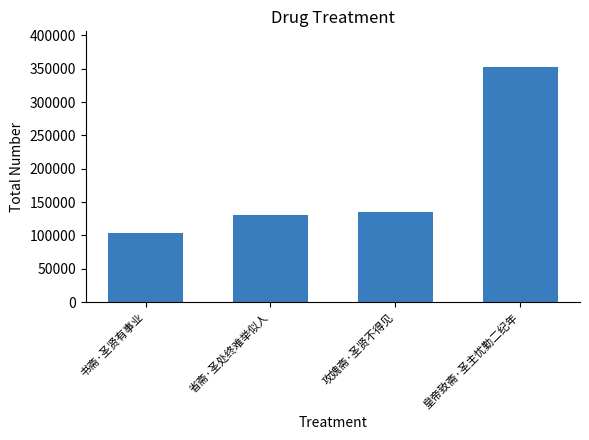

Which has a higher value, 书斋·圣贤有事业 or 省斋·圣处终难举似人?

省斋·圣处终难举似人